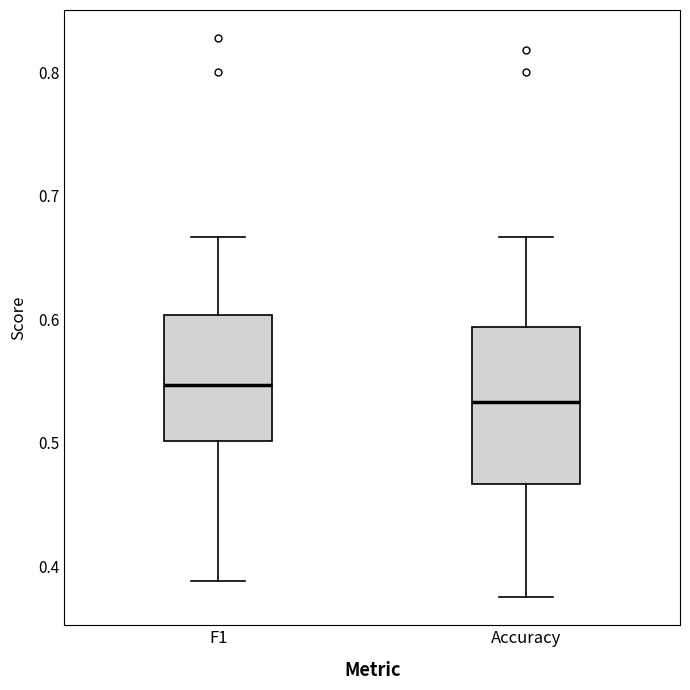

Which box has the lowest median line?

Accuracy